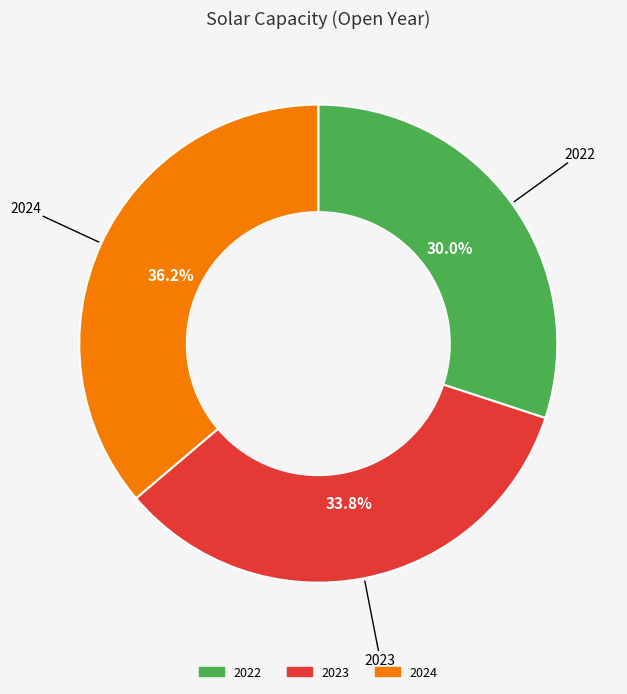

Between 2022 and 2023, which is larger?

2023